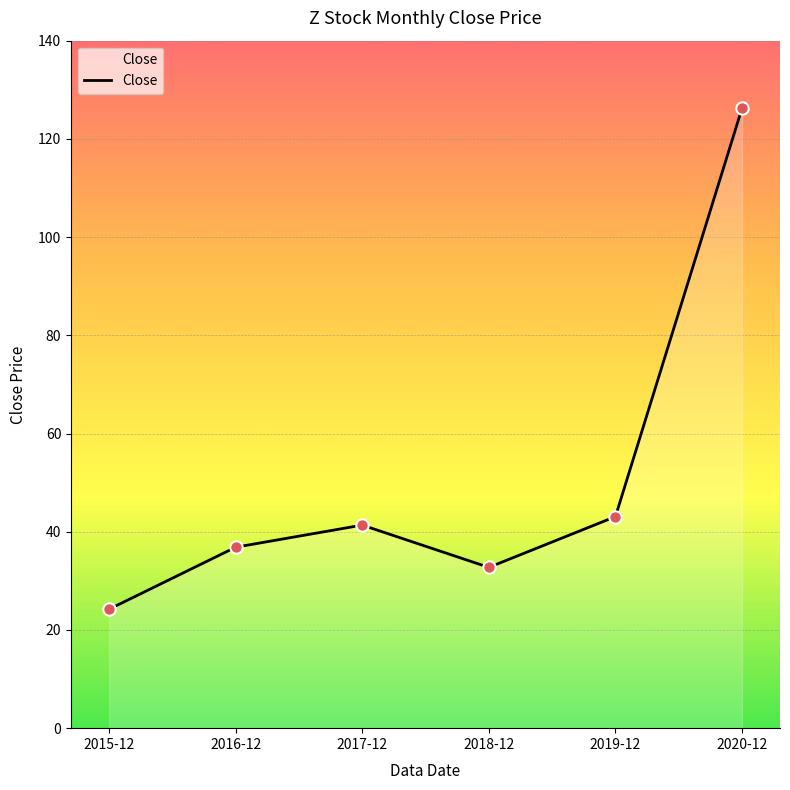

Approximately how many times larger is the value at 2017-12 compared to 2020-12?

0.3